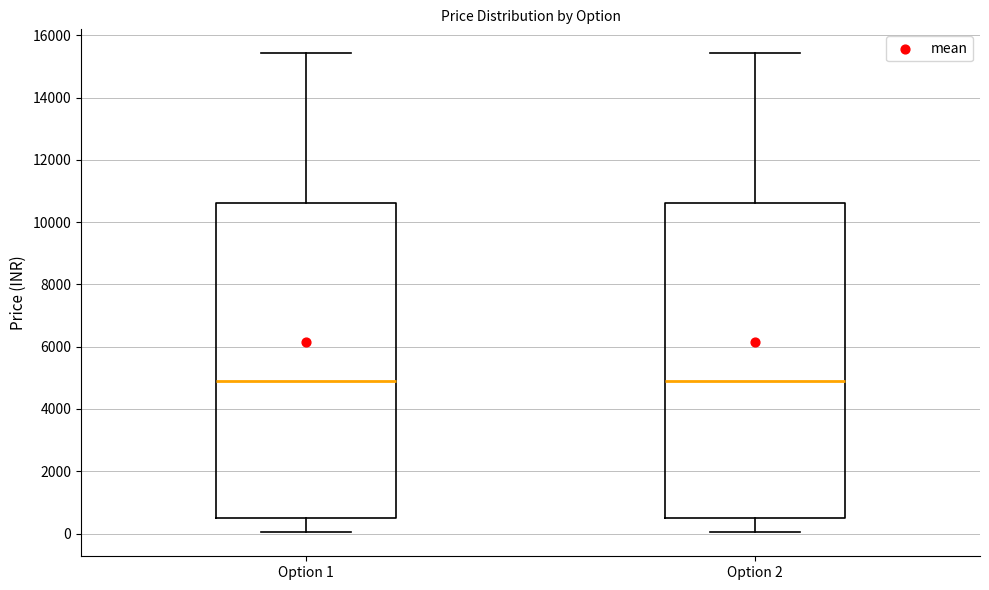

Reading left to right, read every box against the y-axis: the position of its median line, the range the box covers, and the ends of its whiskers. The values are not printed on the chart, so give them approximately, as read against the axis.

Option 1: median 5000, box 400 to 10600, whiskers 0 to 15400
Option 2: median 5000, box 400 to 10600, whiskers 0 to 15400